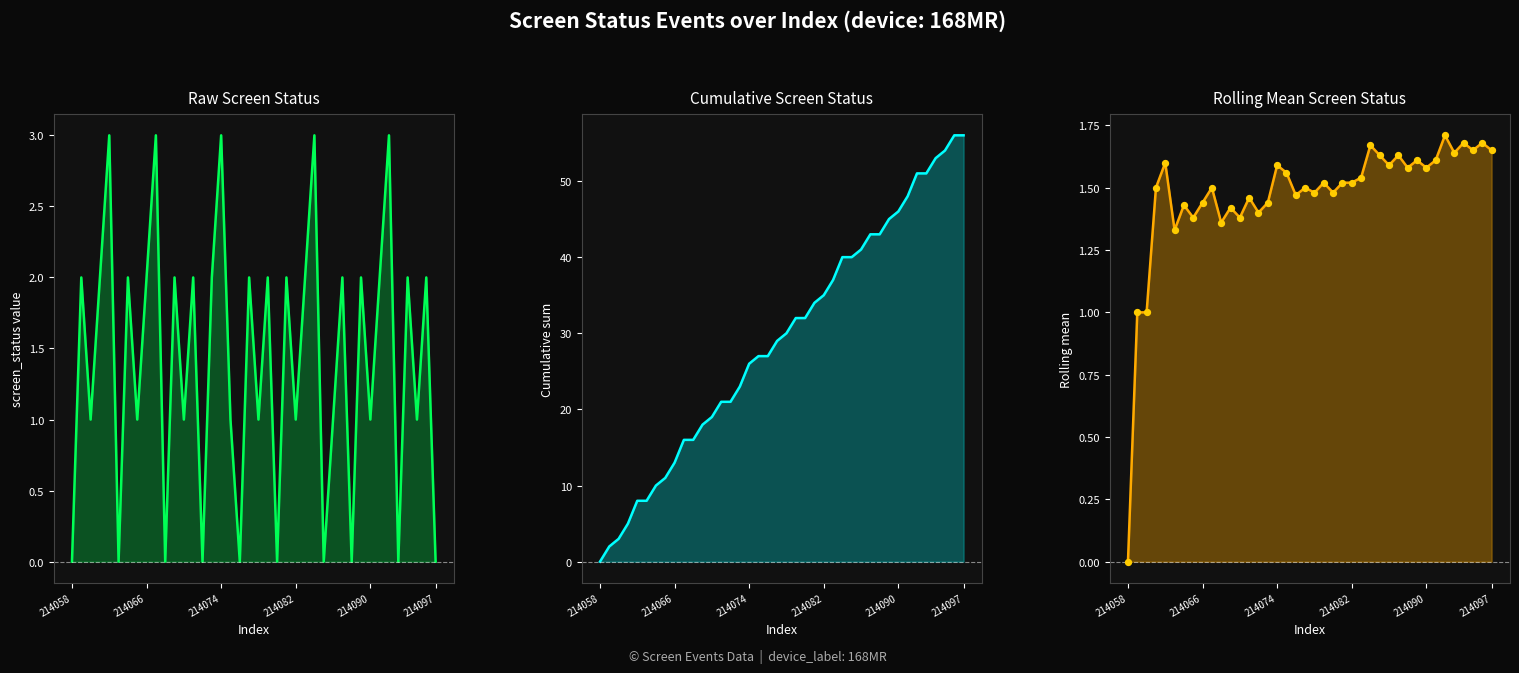

At which category is the sum across all series the highest?

38